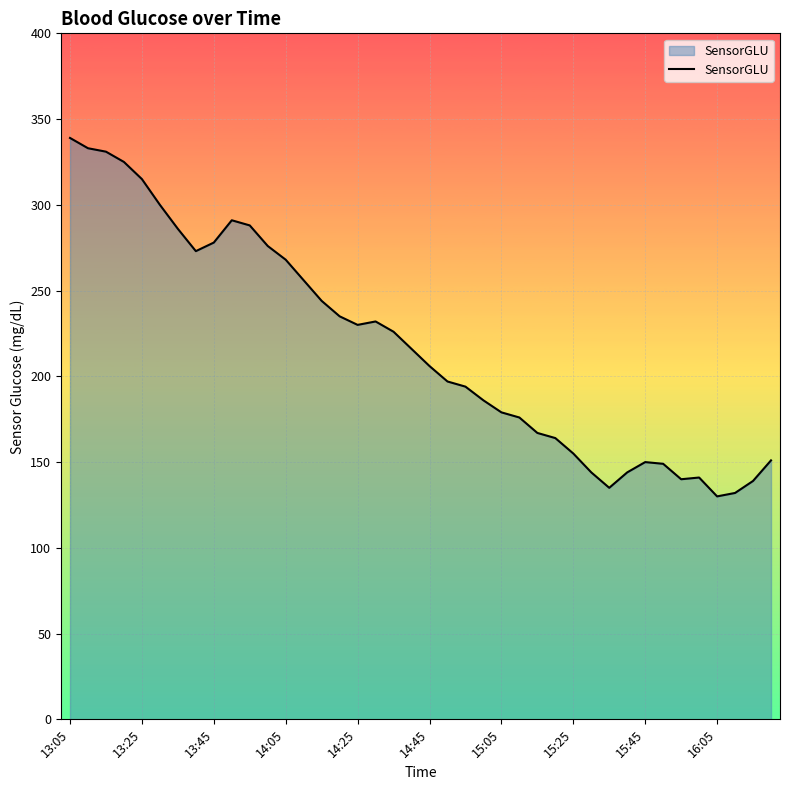

What is the greatest value displayed?

339